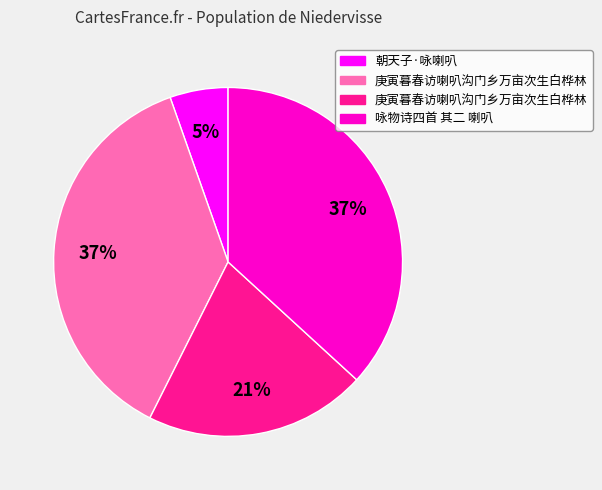

Is there any slice that represents more than half of the pie?

No